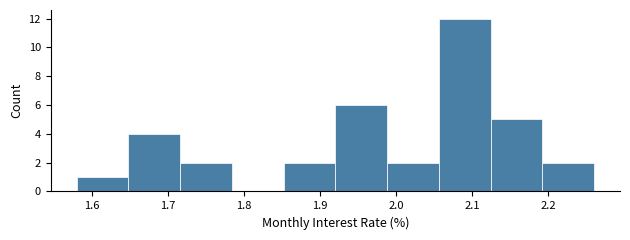

Over which range of the x-axis is the bar tallest?

2.056 to 2.124